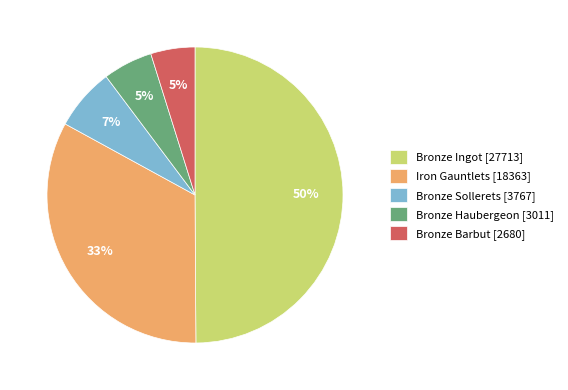

What is the ratio of the value at Bronze Sollerets [3767] to the value at Bronze Barbut [2680]?

1.4